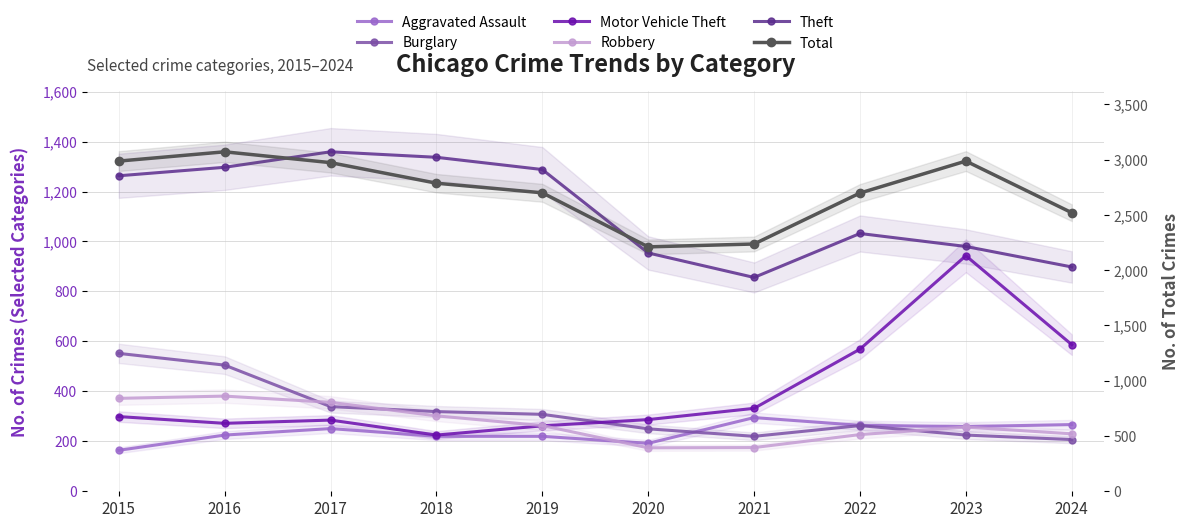

Reading left to right, list all the values displayed in this chart.

Aggravated Assault: 2015=164	2016=225	2017=251	2018=220	2019=220	2020=192	2021=295	2022=264	2023=259	2024=267
Burglary: 2015=552	2016=505	2017=339	2018=319	2019=308	2020=250	2021=220	2022=263	2023=225	2024=207
Motor Vehicle Theft: 2015=299	2016=272	2017=285	2018=225	2019=262	2020=287	2021=332	2022=569	2023=943	2024=587
Robbery: 2015=372	2016=381	2017=356	2018=302	2019=263	2020=174	2021=175	2022=227	2023=257	2024=230
Theft: 2015=1263	2016=1297	2017=1359	2018=1337	2019=1288	2020=954	2021=856	2022=1032	2023=980	2024=898
Total: 2015=2987	2016=3071	2017=2973	2018=2787	2019=2700	2020=2211	2021=2237	2022=2698	2023=2987	2024=2520